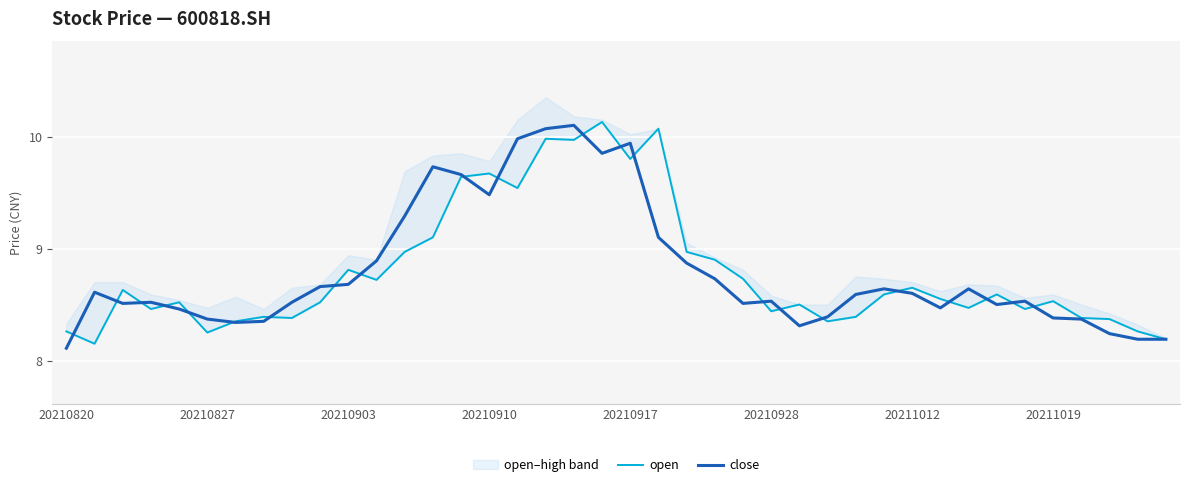

The value of open at 18 is 10.0. True or false?

True